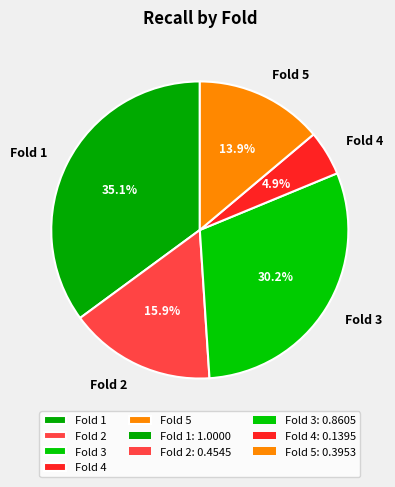

How many slices are in this pie chart?

5